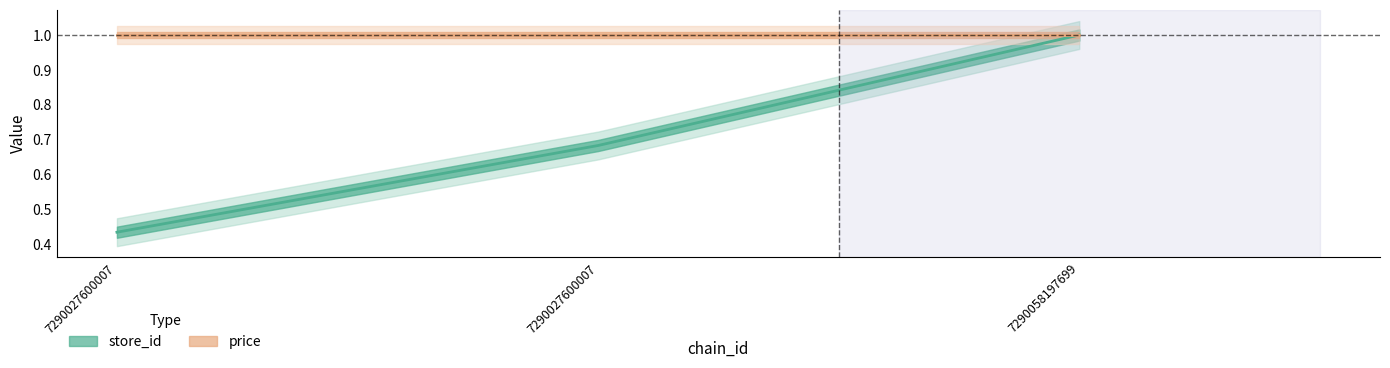

How many values are between 0 and 1?

3